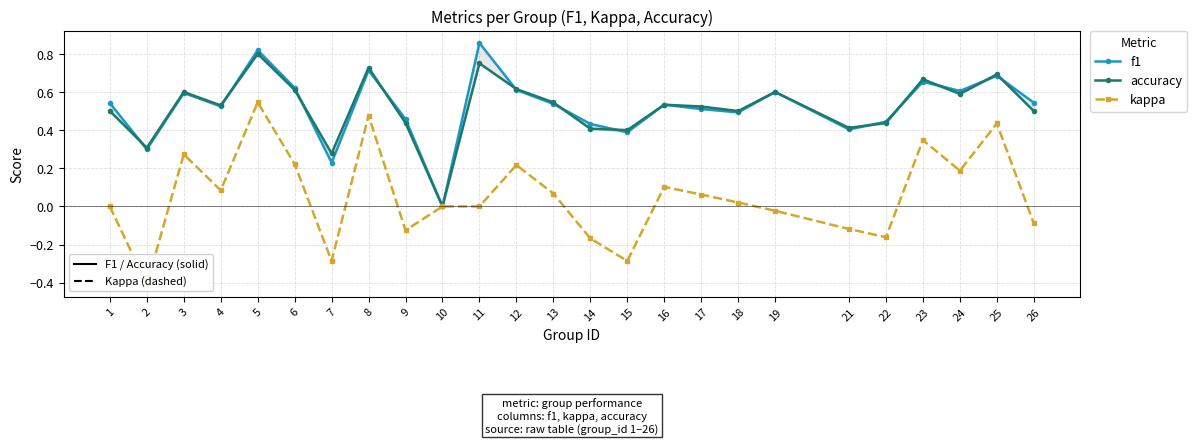

Where is f1 nearest to the value 0?

10